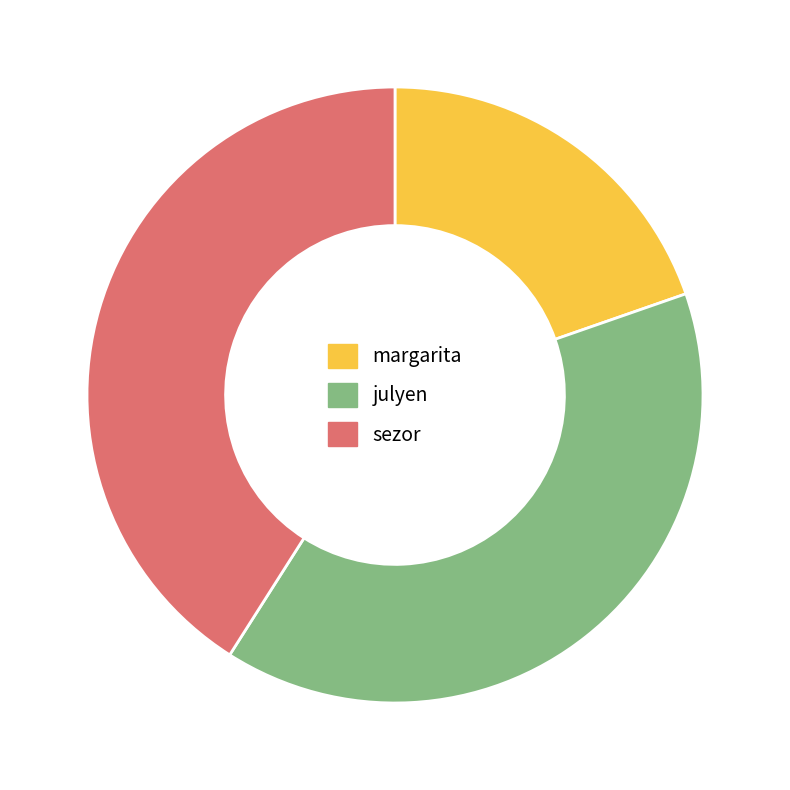

True or false: margarita accounts for 20% of the total.

True